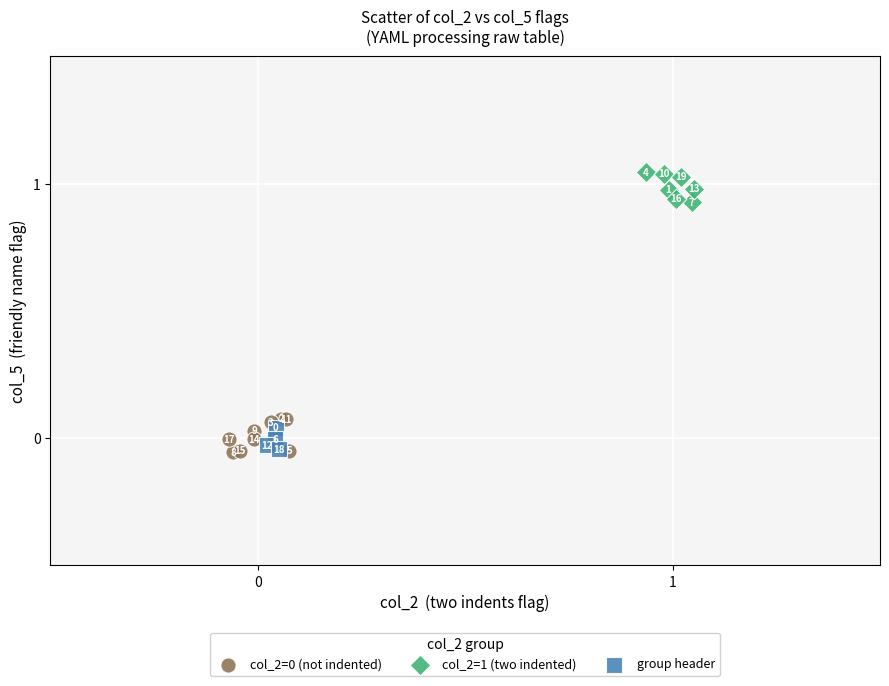

Which series reaches the maximum Y coordinate?

col_2=1 (two indented)